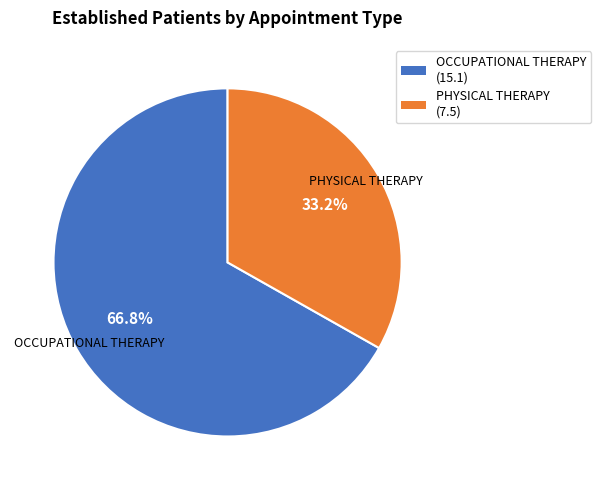

True or false: PHYSICAL THERAPY accounts for 33% of the total.

True